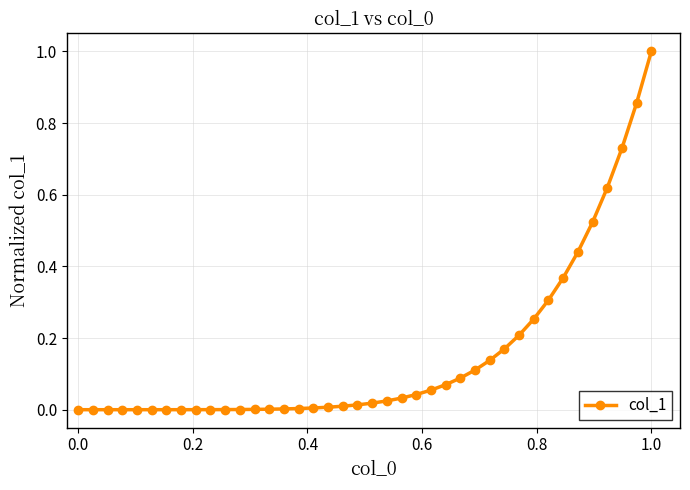

What is the difference between the maximum and second lowest values?

1.0